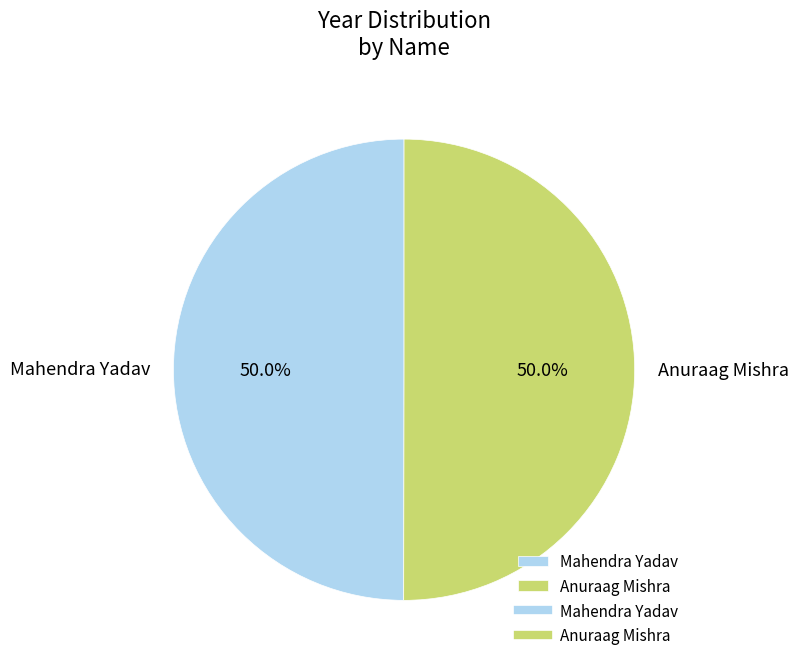

What is the ratio of the value at Mahendra Yadav to the value at Anuraag Mishra?

1.0